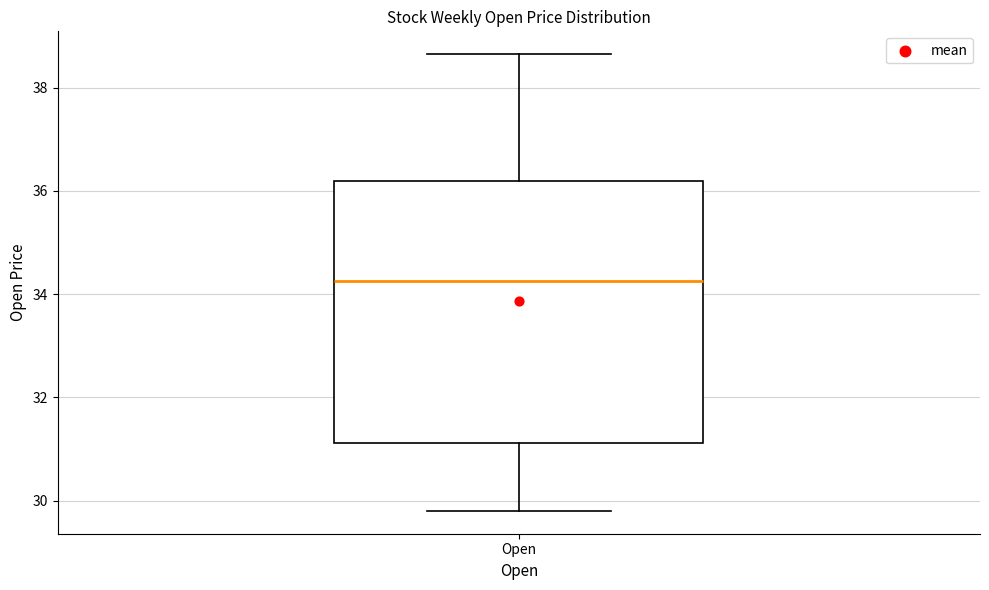

Where does the median line of the box for Open sit on the y-axis? The values are not printed on the chart, so give them approximately, as read against the axis.

34.2